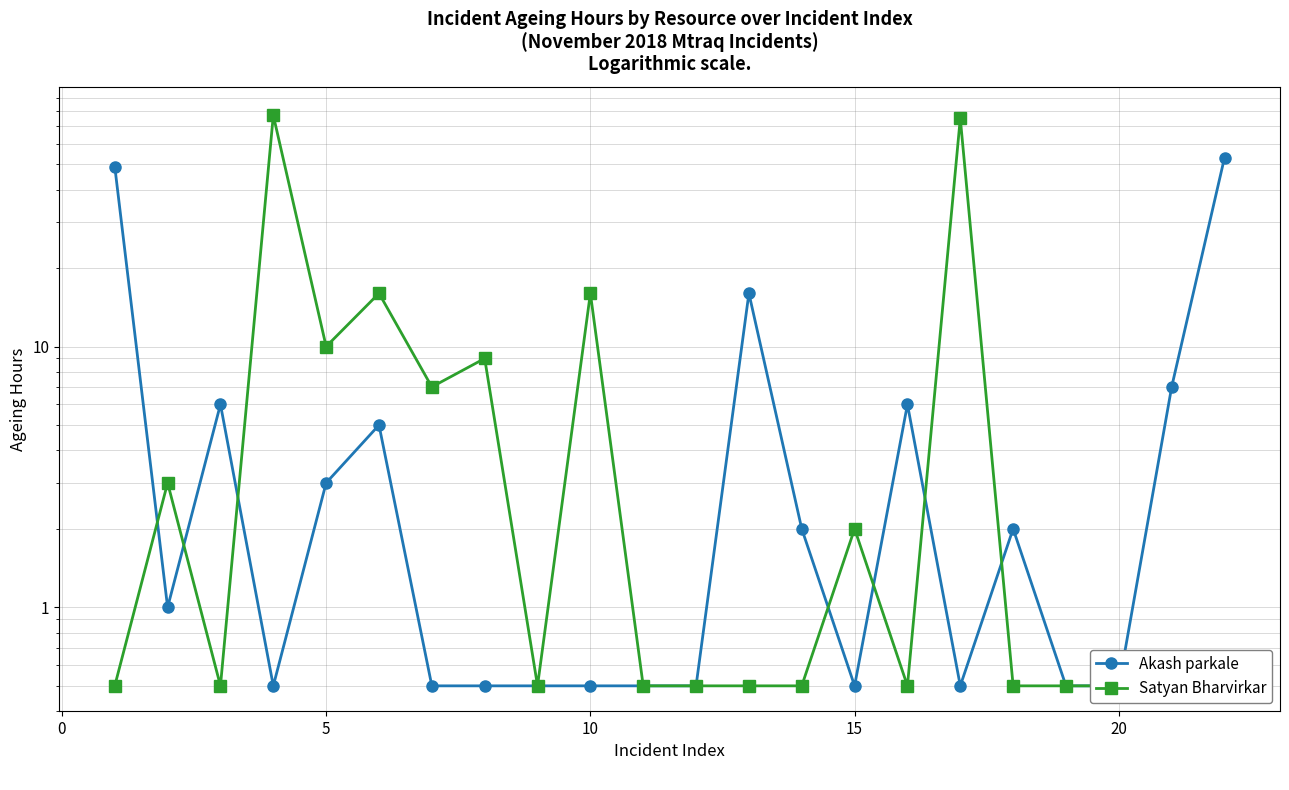

True or false: Akash parkale has a value of 0.7 at 16.

False